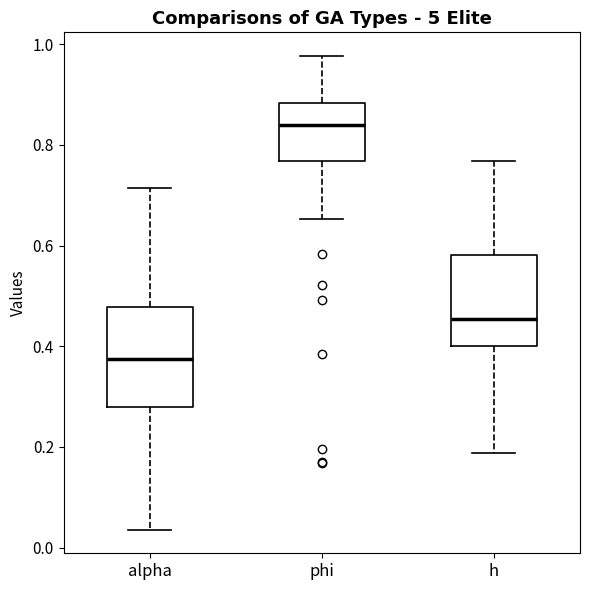

Reading left to right, read every box against the y-axis: the position of its median line, the range the box covers, and the ends of its whiskers. The values are not printed on the chart, so give them approximately, as read against the axis.

alpha: median 0.38, box 0.28 to 0.48, whiskers 0.04 to 0.72
phi: median 0.84, box 0.76 to 0.88, whiskers 0.66 to 0.98
h: median 0.46, box 0.40 to 0.58, whiskers 0.18 to 0.76